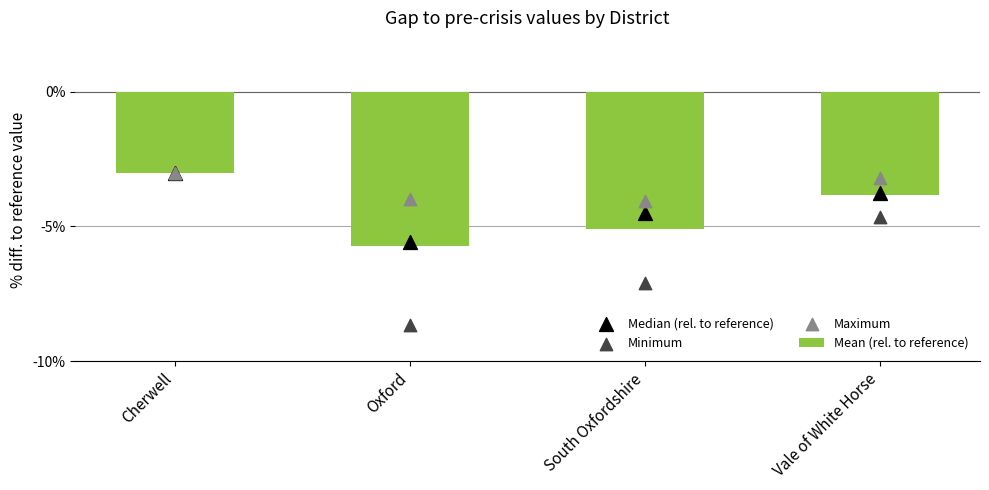

At which category is the sum across all series the highest?

Cherwell